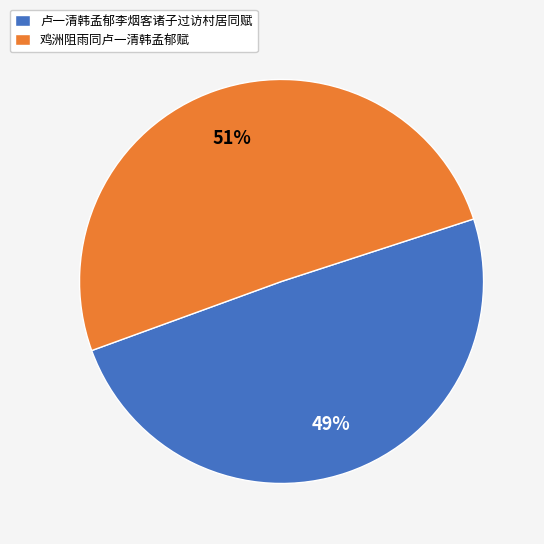

To the nearest percent, what is the combined percentage of 鸡洲阻雨同卢一清韩孟郁赋 and 卢一清韩孟郁李烟客诸子过访村居同赋?

100%